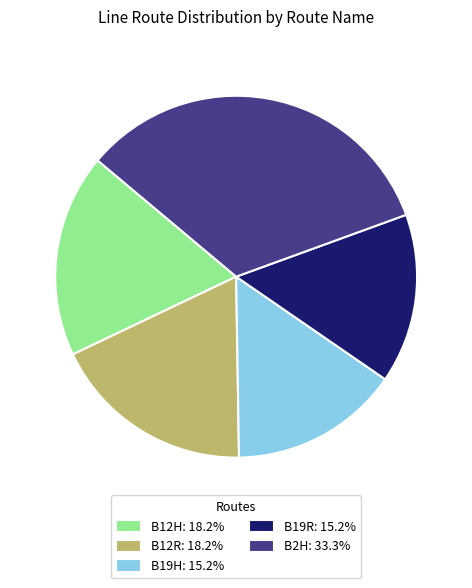

How many segments does this pie chart have?

5